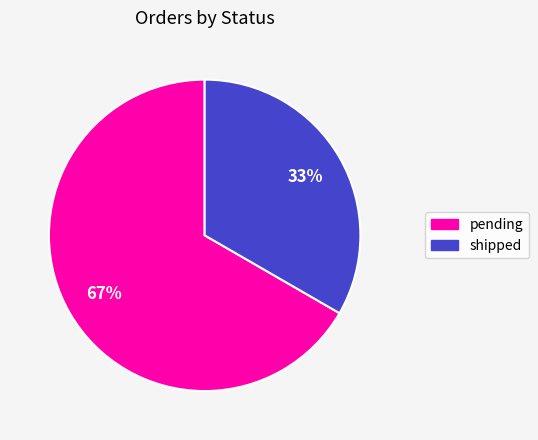

To the nearest percent, what is the average slice percentage?

50%